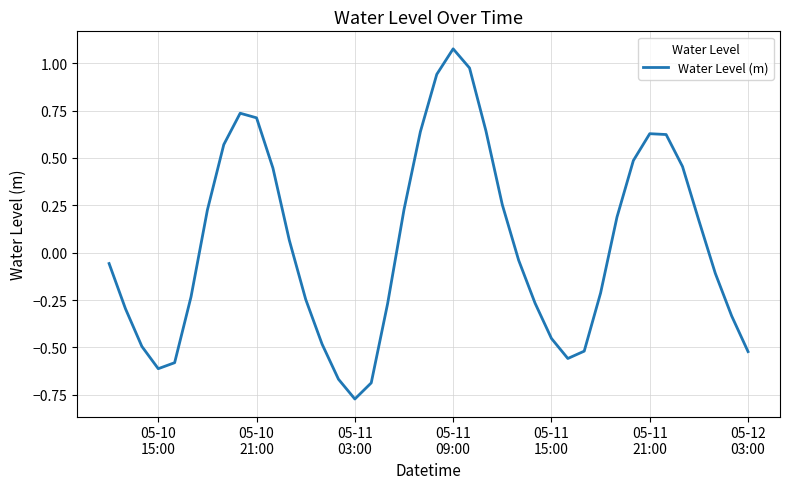

What is the difference between the maximum and minimum values?

1.8